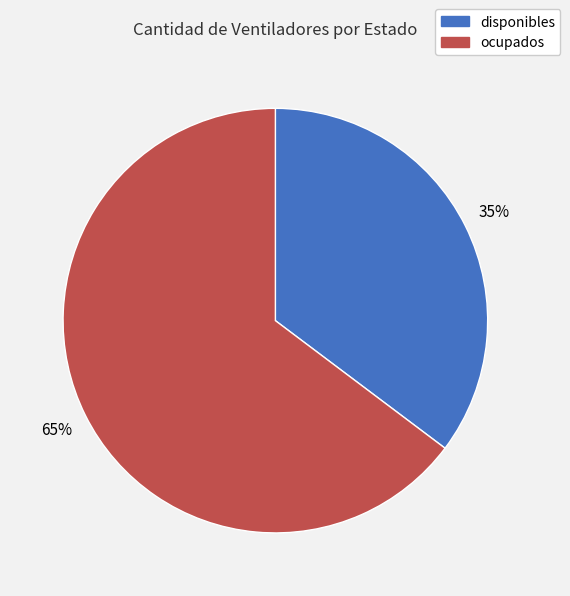

Which slice is the largest?

ocupados